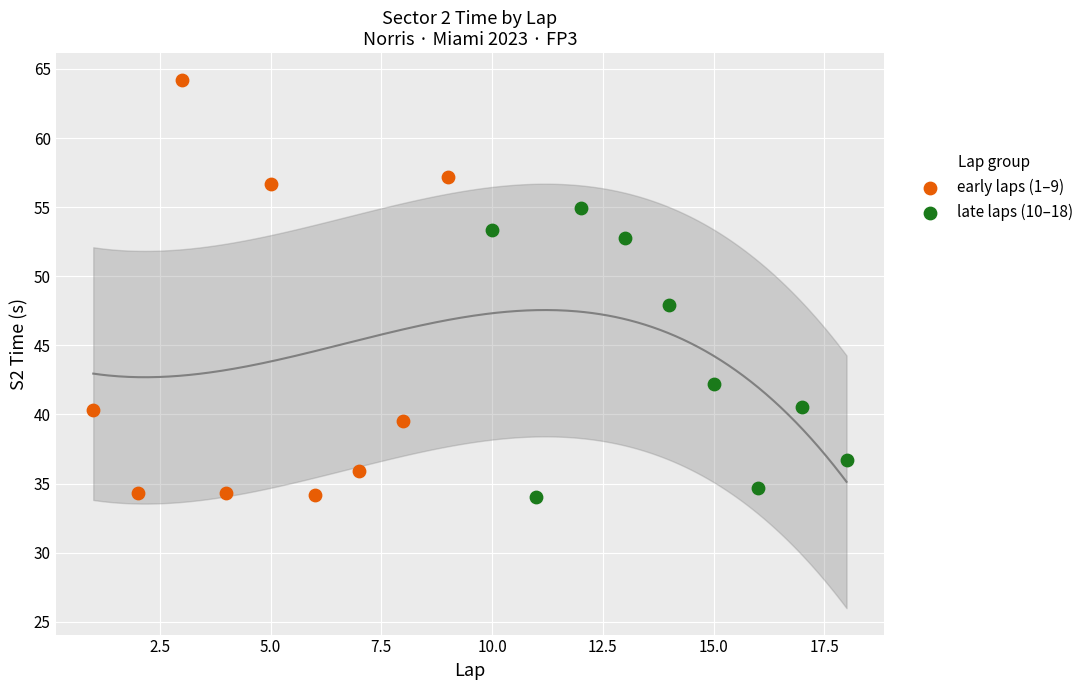

Which series has the widest spread of Y values?

early laps (1–9)